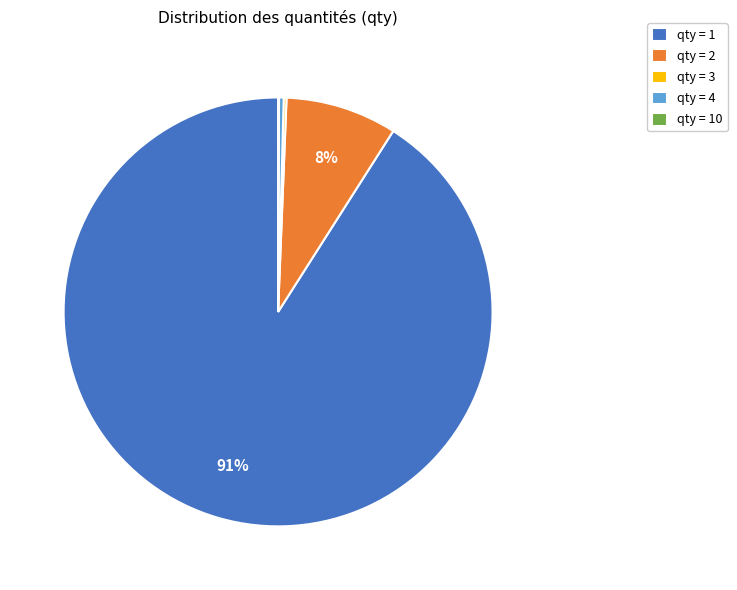

What is the largest slice in the pie chart?

qty = 1